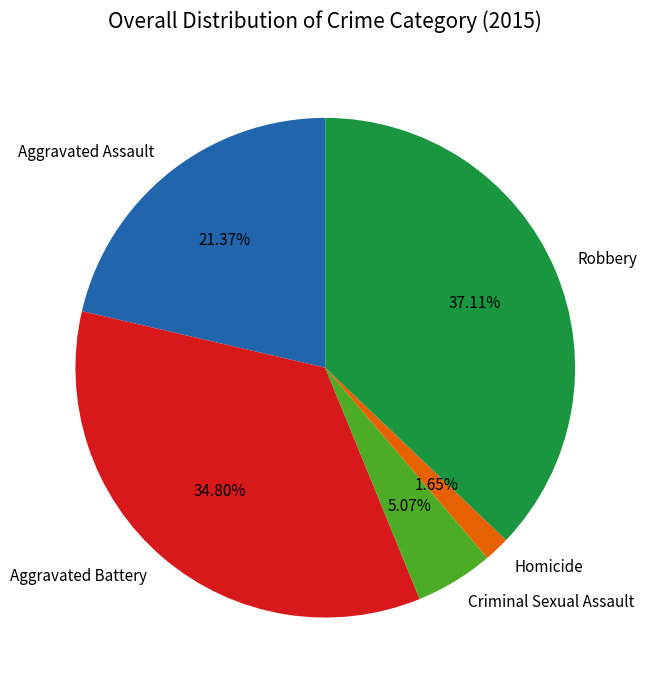

The Homicide slice represents 2% of the pie. True or false?

True